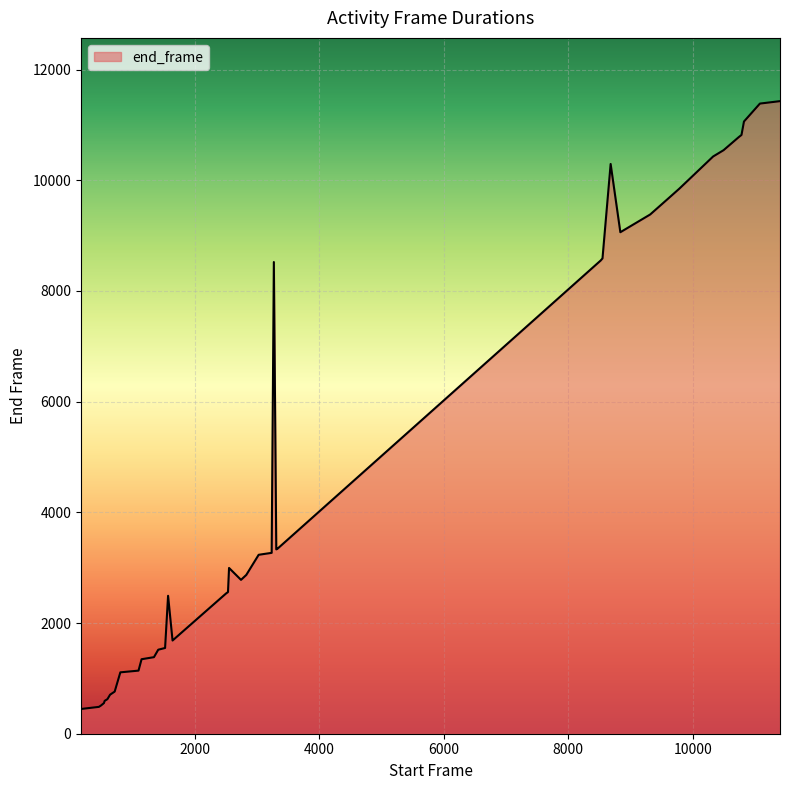

What is the minimum value shown in the chart?

447